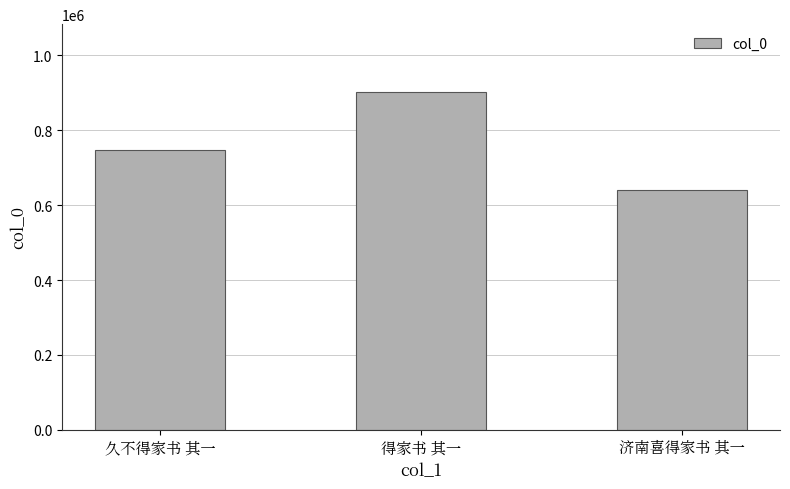

What is the change in value from 得家书 其一 to 济南喜得家书 其一?

-262495